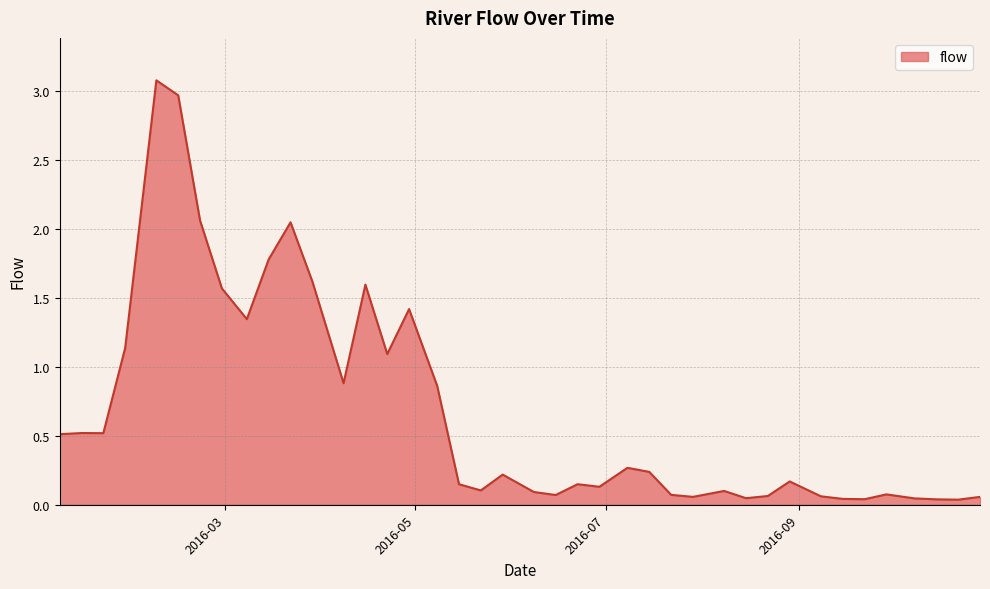

What is the greatest value displayed?

3.1